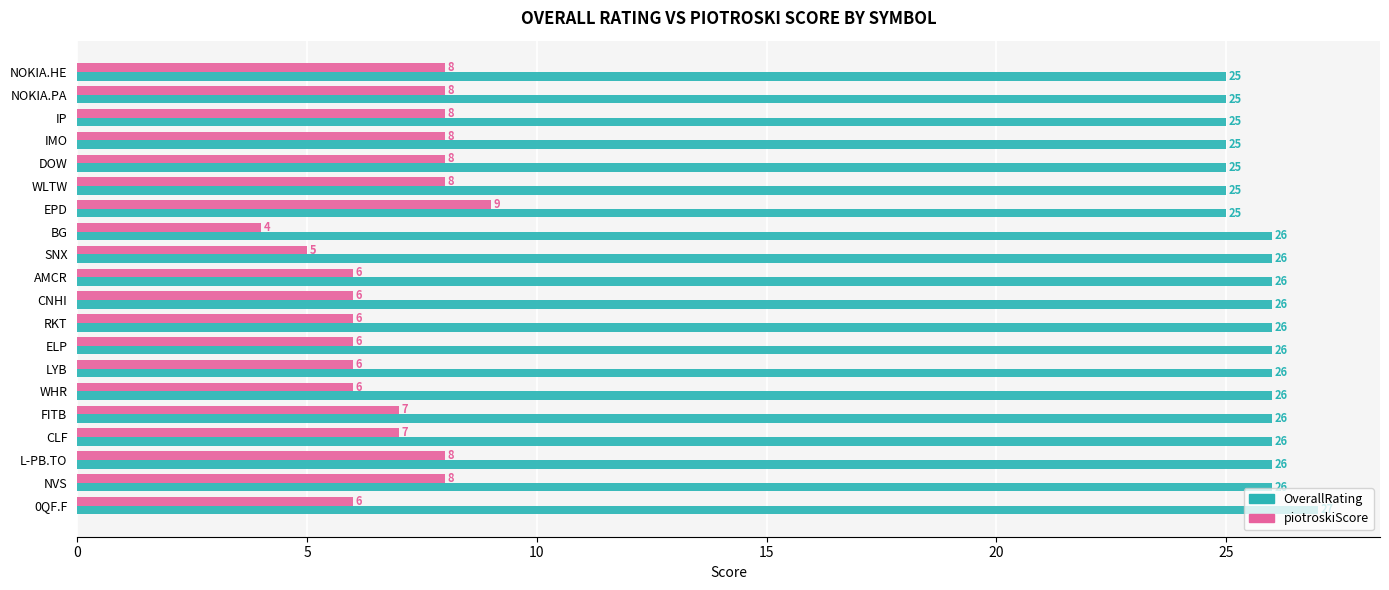

Is the value of piotroskiScore at BG greater than the value of OverallRating at FITB?

No